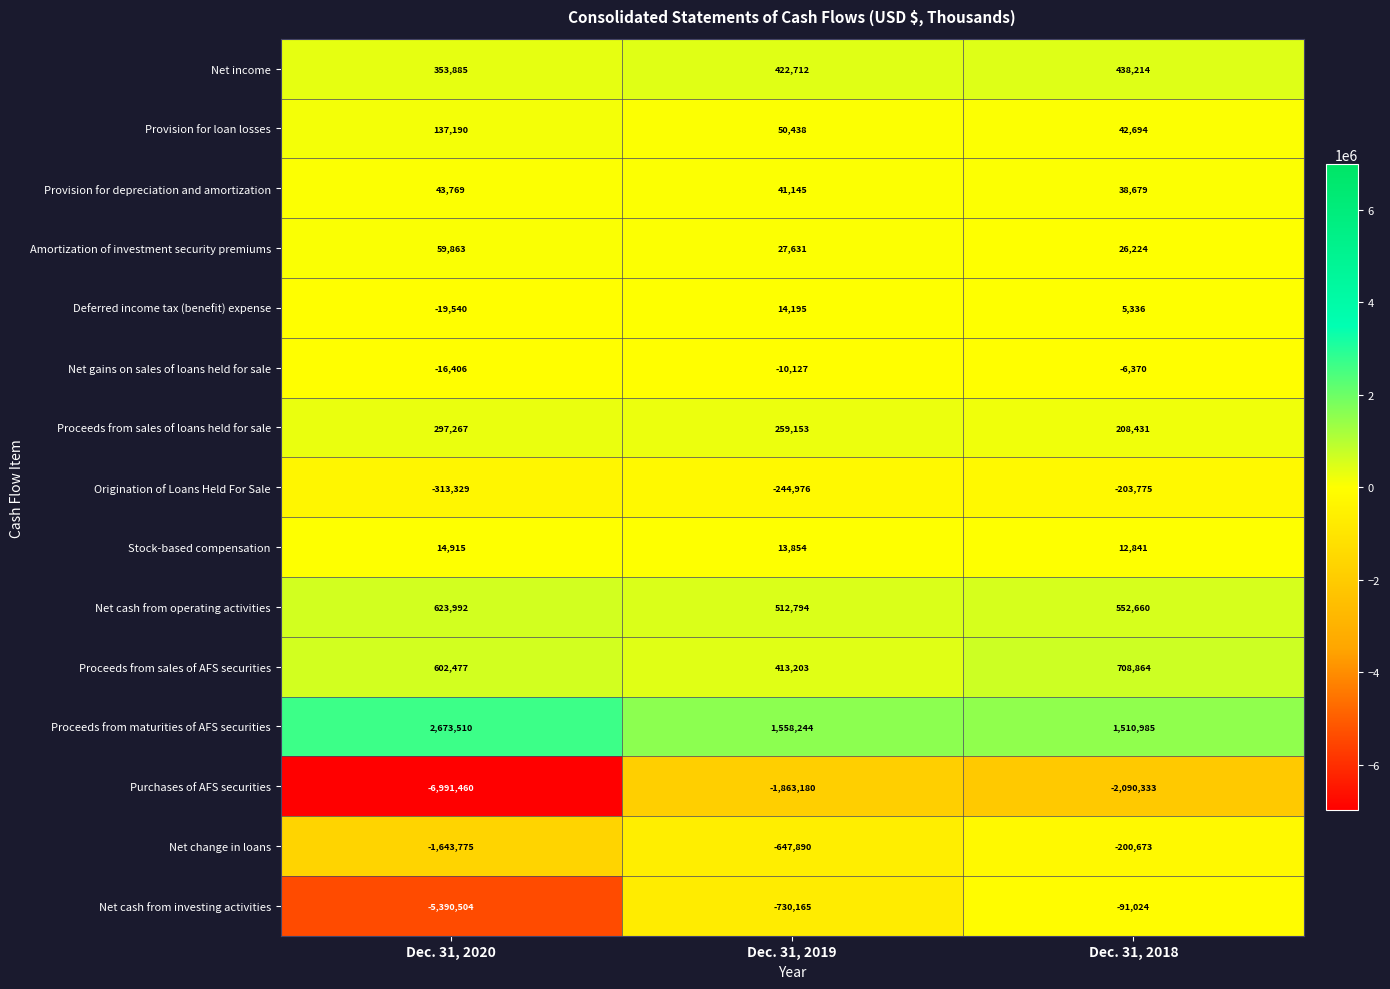

What is the sum of the Stock-based compensation values at Dec. 31, 2018 and Dec. 31, 2020?

27756